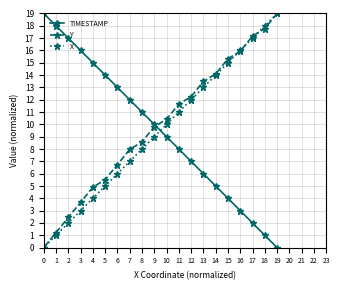

What is the average value of the Y series?

9.9